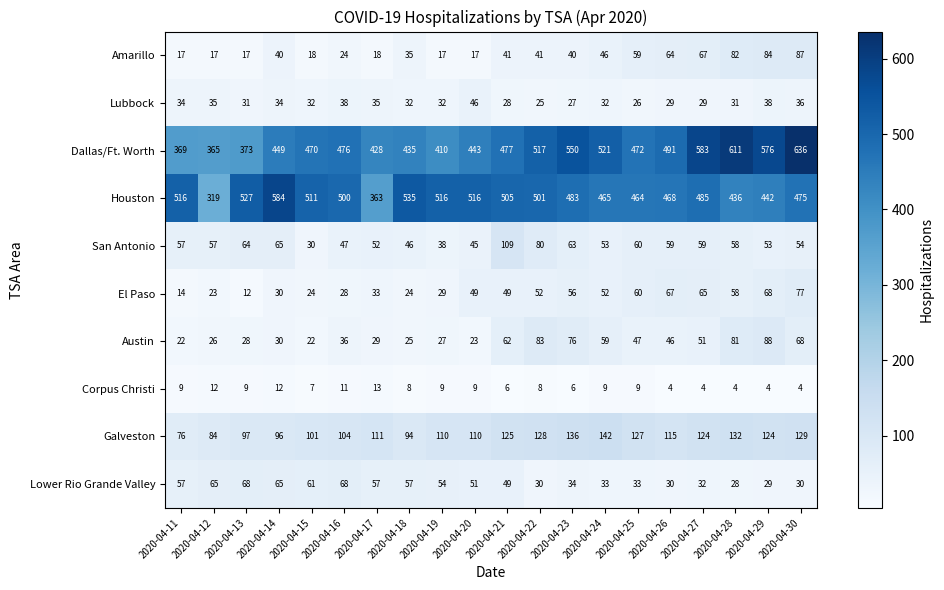

What is the difference between the maximum and minimum values in the Houston series?

265